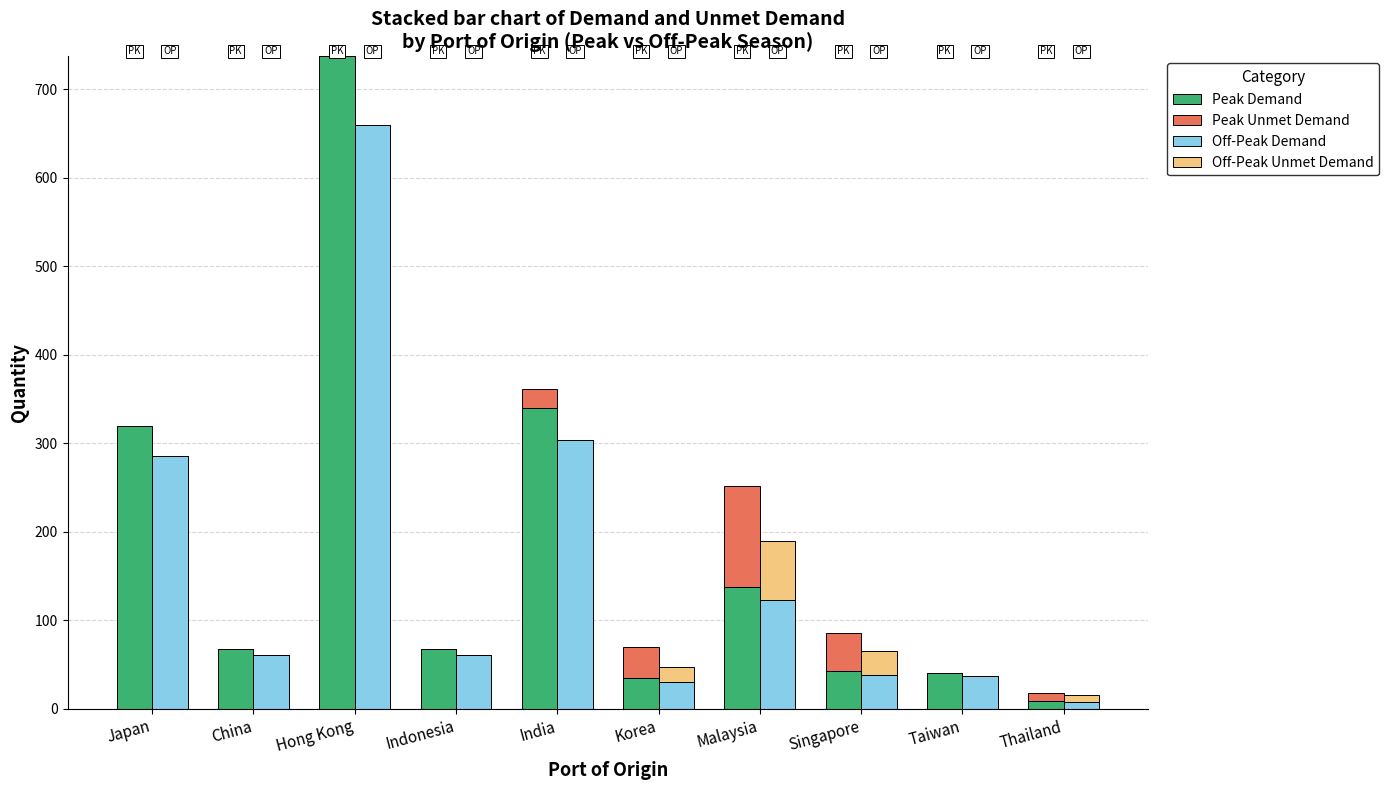

The value of Peak Demand at Indonesia is 68.0. True or false?

True